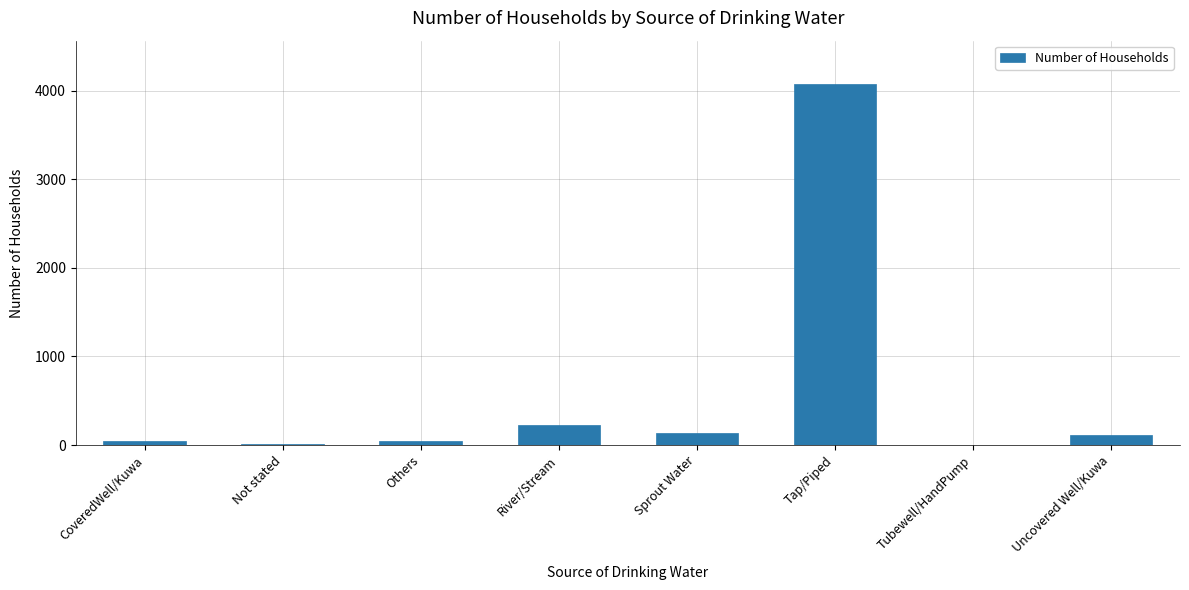

What is the sum of the values at Others and Uncovered Well/Kuwa?

153